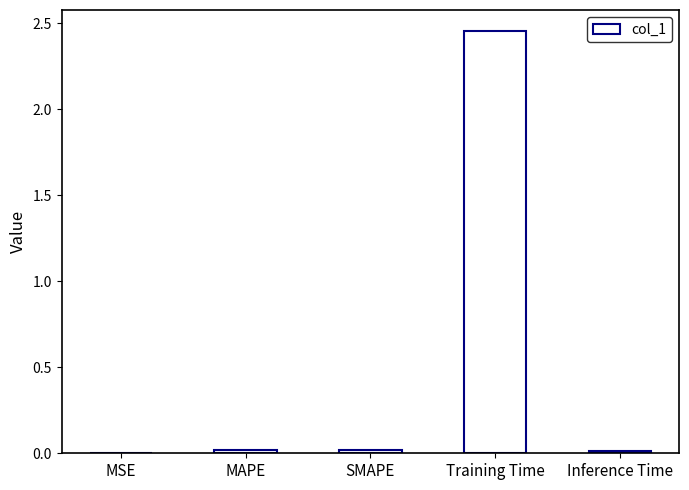

Does the chart contain stacked bars?

No